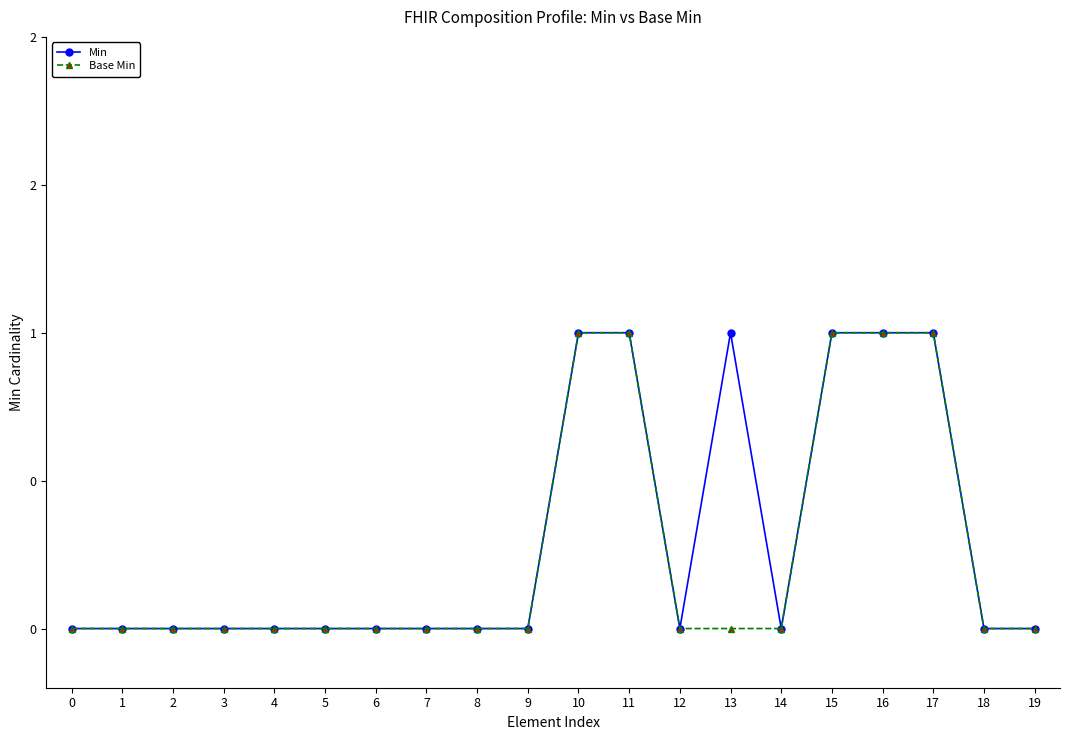

What is the difference between the Min values at 3 and 16?

1